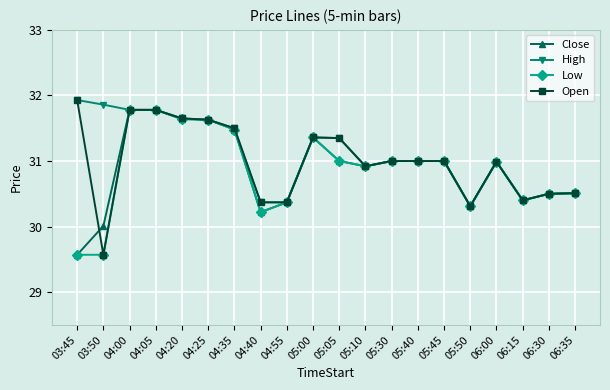

What position from the right is 05:00?

11